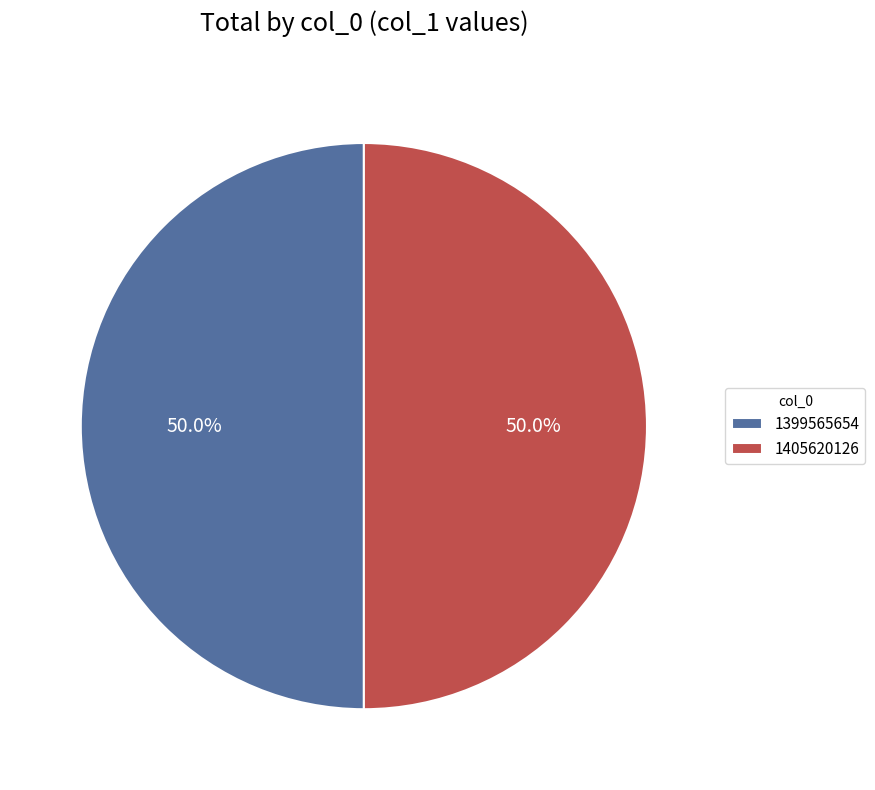

How much of the chart is everything except 1405620126?

50.0%